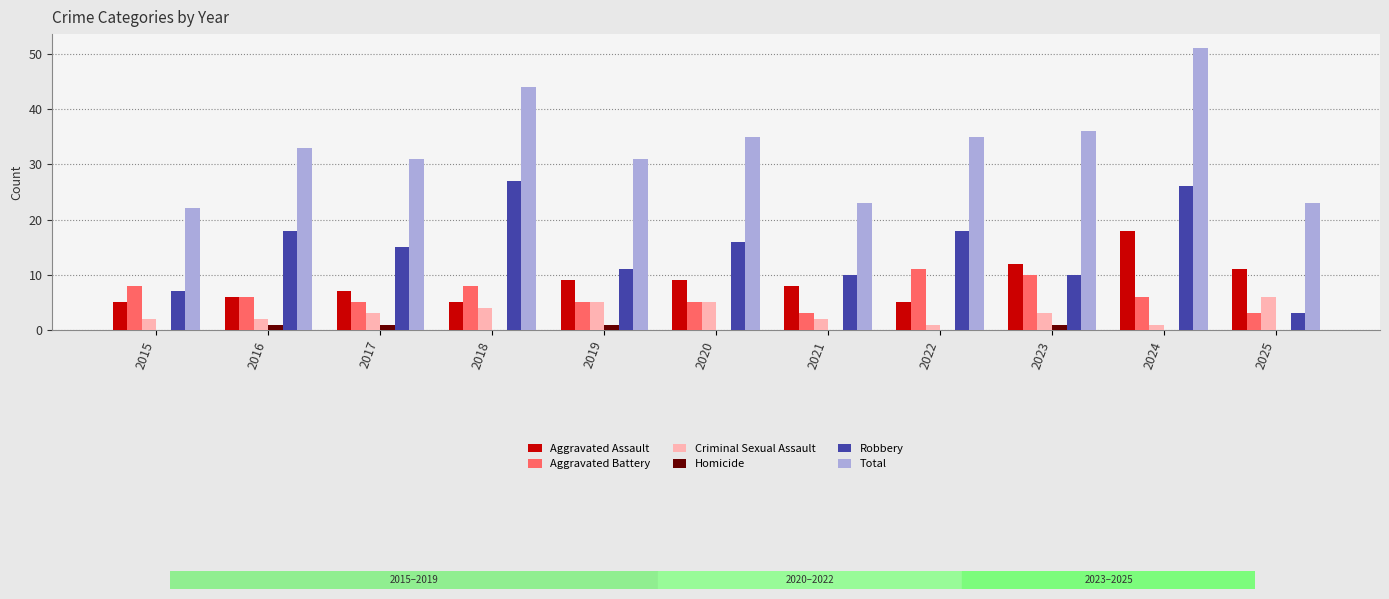

Between 2017 and 2025, which series saw the biggest shift?

Robbery